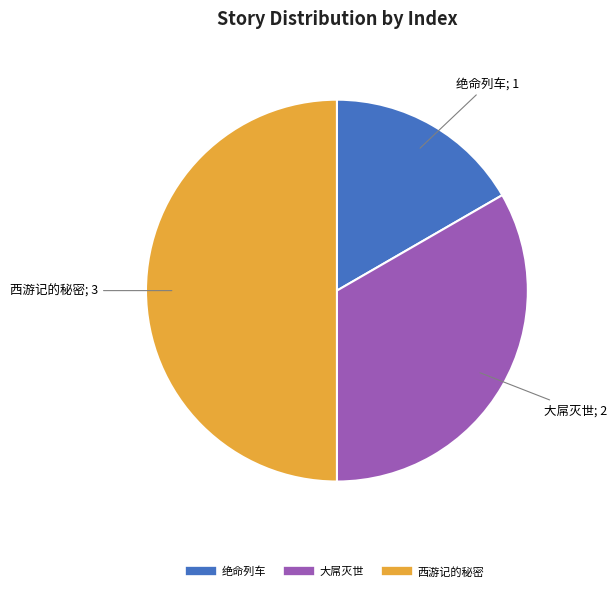

Rank the categories by value from highest to lowest.

西游记的秘密, 大屌灭世, 绝命列车